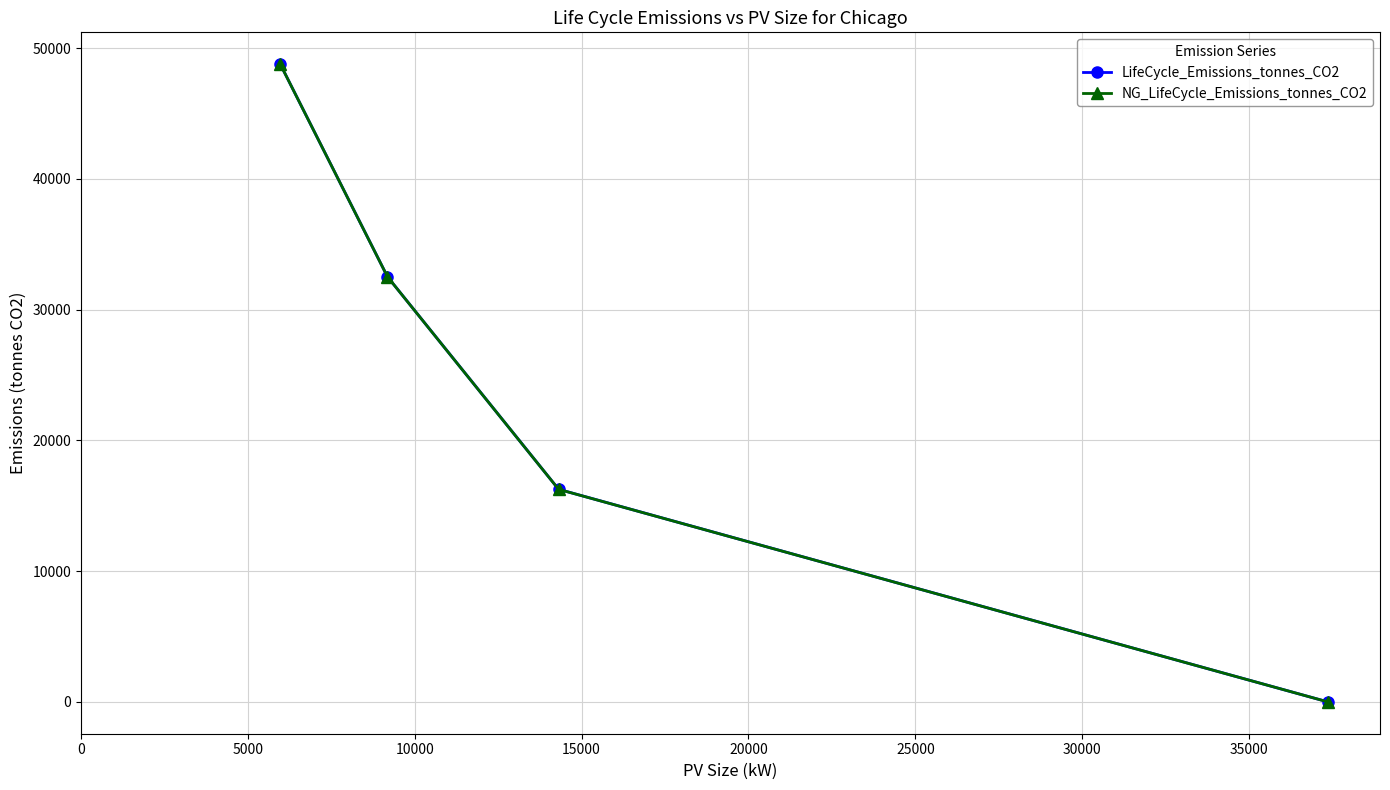

True or false: LifeCycle_Emissions_tonnes_CO2 has more than 1 interior local peaks.

False